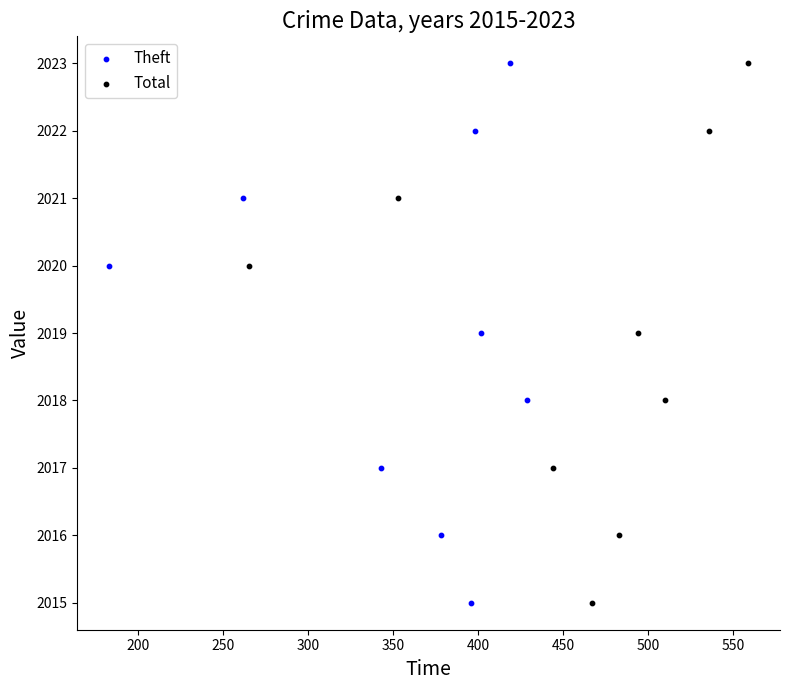

What are all the series names shown in the legend?

Theft, Total